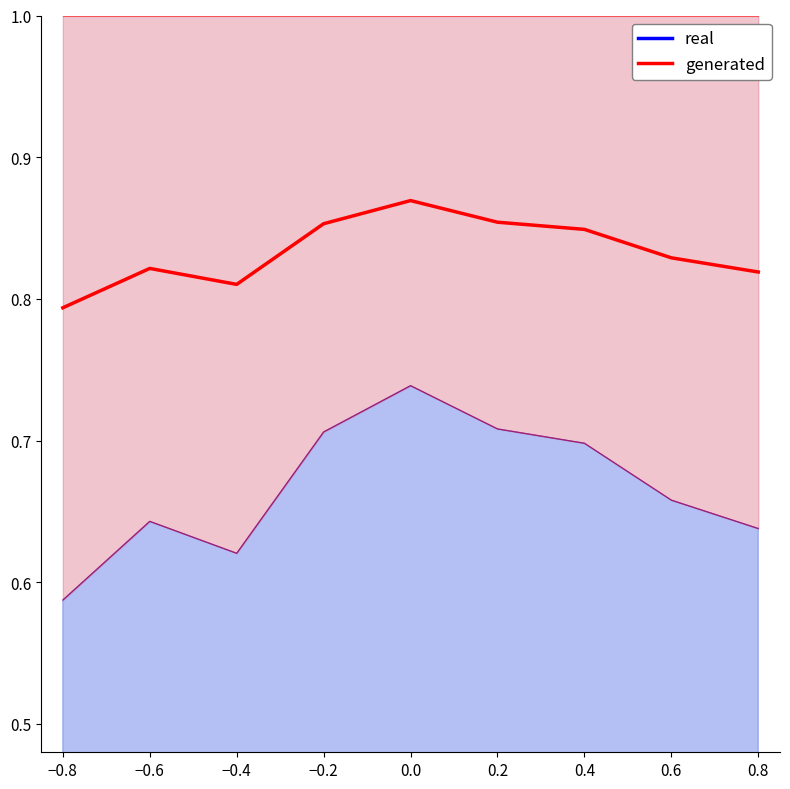

Where is generated nearest to the value 0?

−0.8